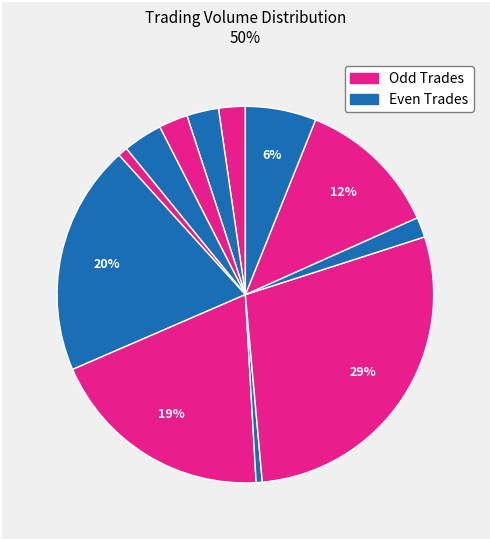

Count the number of slices in the pie.

12